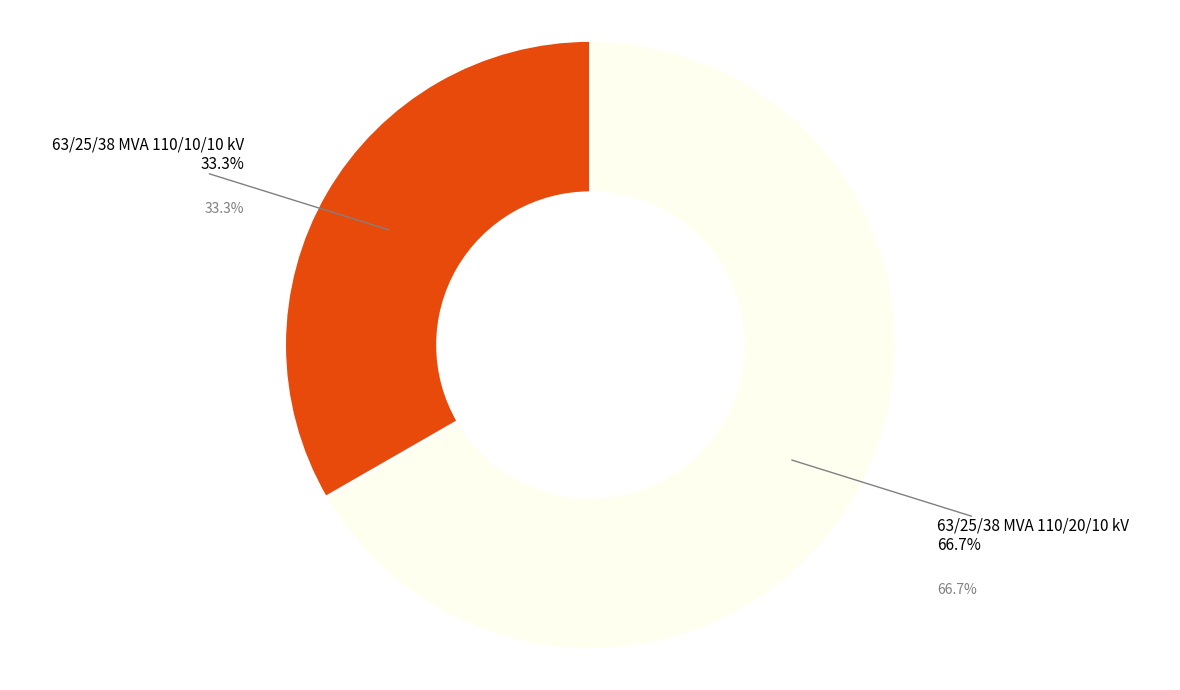

Combined, what portion of the pie is 63/25/38 MVA 110/20/10 kV and 63/25/38 MVA 110/10/10 kV?

100.0%